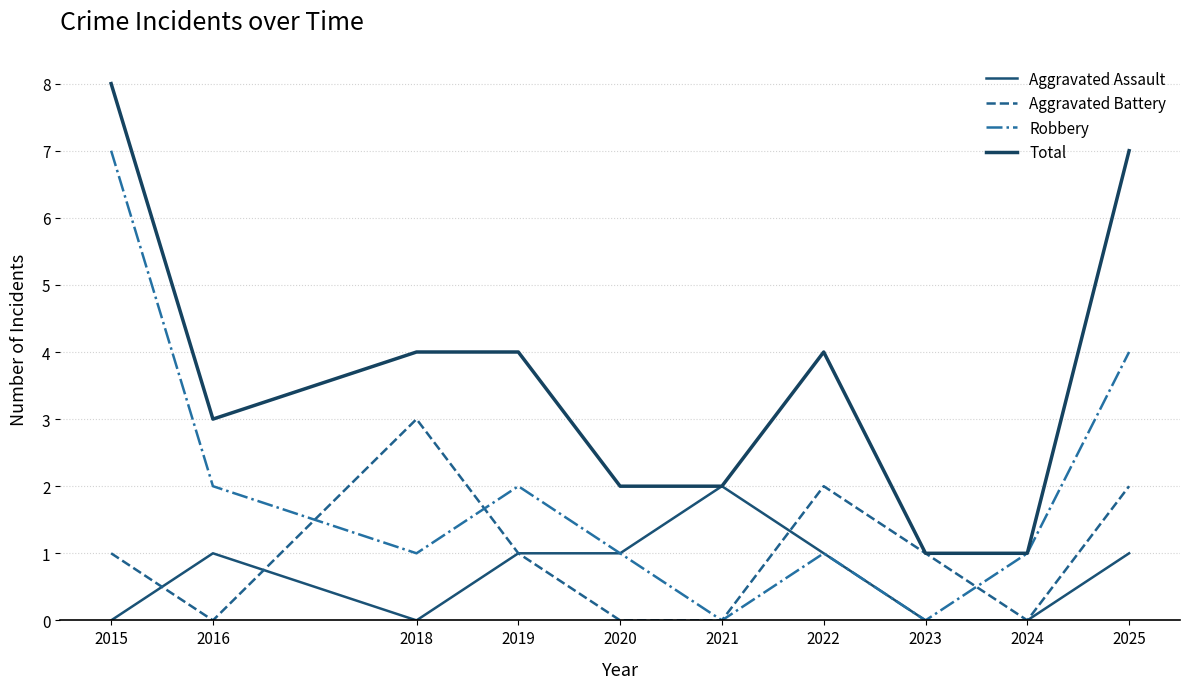

True or false: Aggravated Battery and Total intersect in this chart.

False